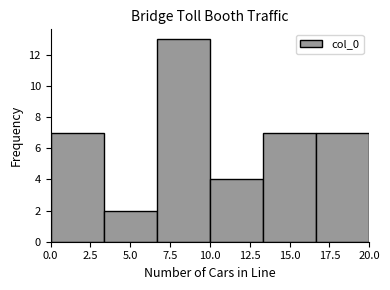

Reading left to right, transcribe this chart: for each bar, give the range it covers on the x-axis and its height. Neither the bar edges nor the heights are printed on the chart, so give them approximately, as read against the axes.

0.0 to 3.5: 7
3.5 to 6.5: 2
6.5 to 10.0: 13
10.0 to 13.5: 4
13.5 to 16.5: 7
16.5 to 20.0: 7